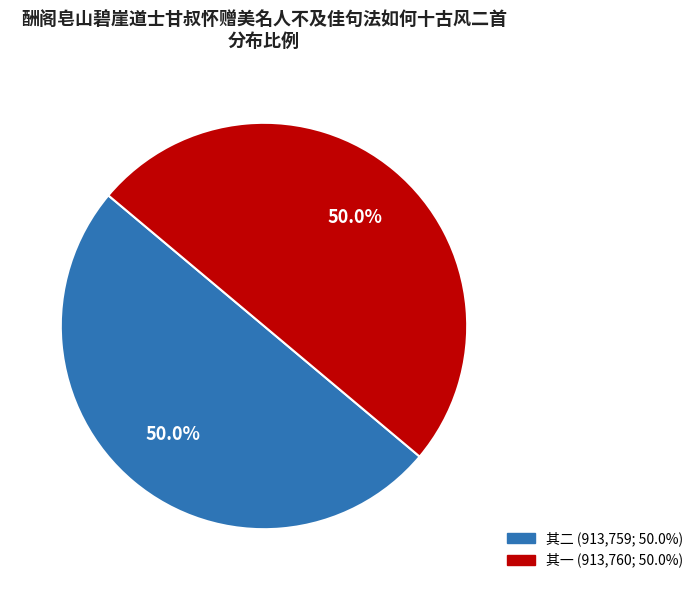

What percentage do 其一 (913,760; 50.0%) and 其二 (913,759; 50.0%) together represent?

100.0%